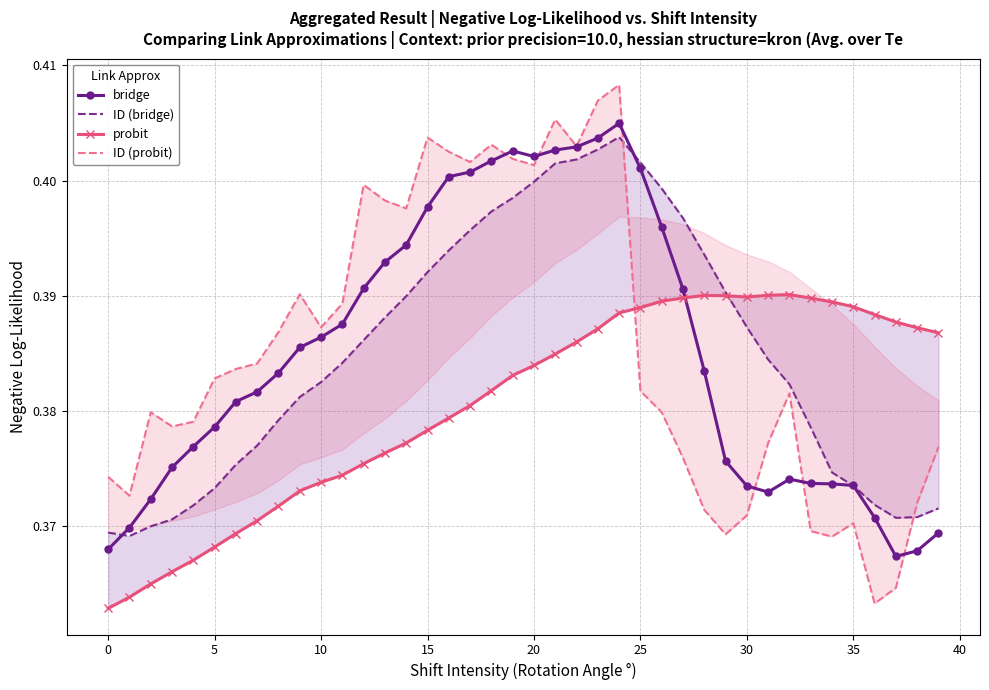

What is the maximum value shown in the chart?

0.4